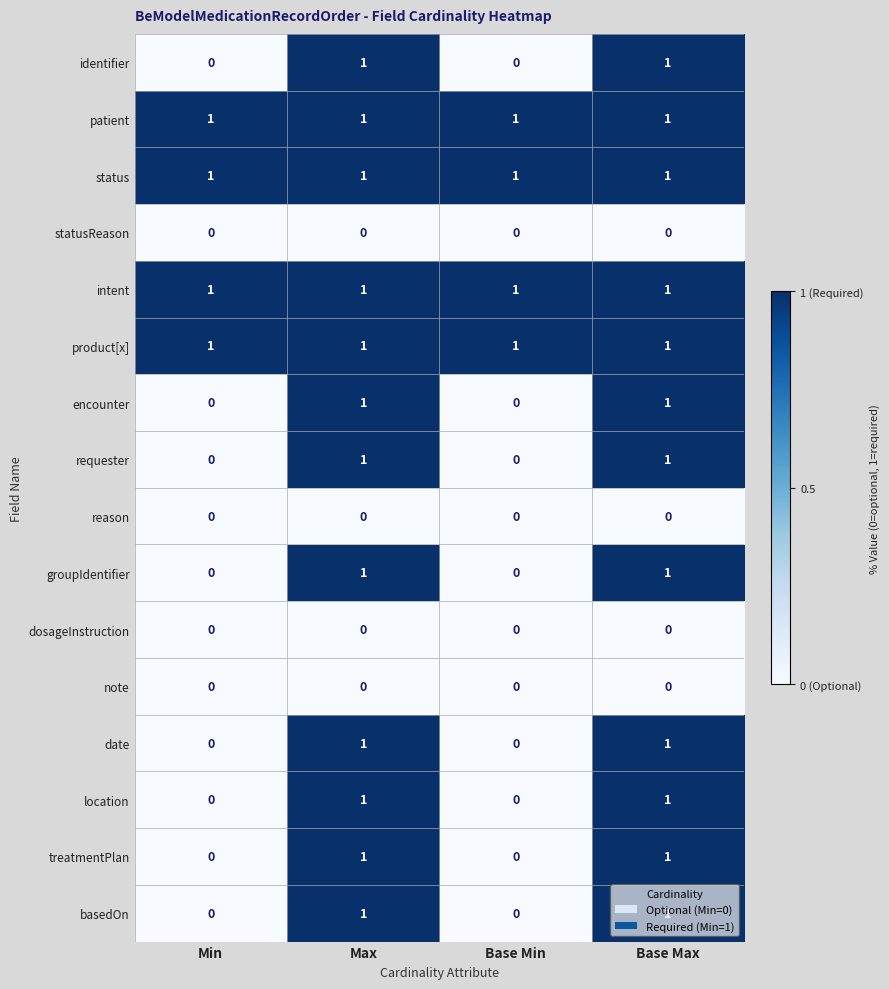

How many location values are between 0 and 1?

4